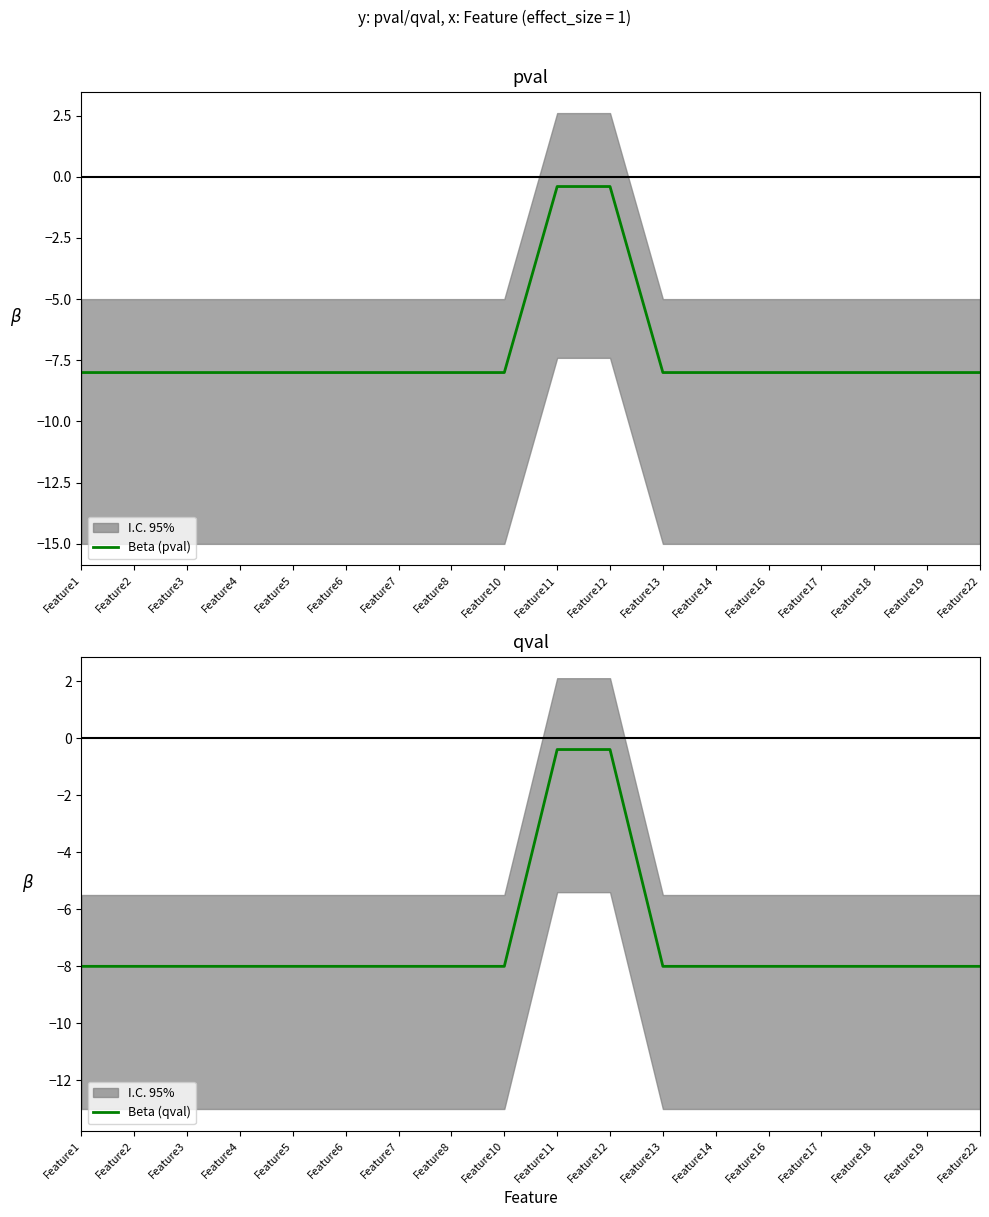

True or false: Beta (pval) has more than 0 points higher than both neighbors.

False